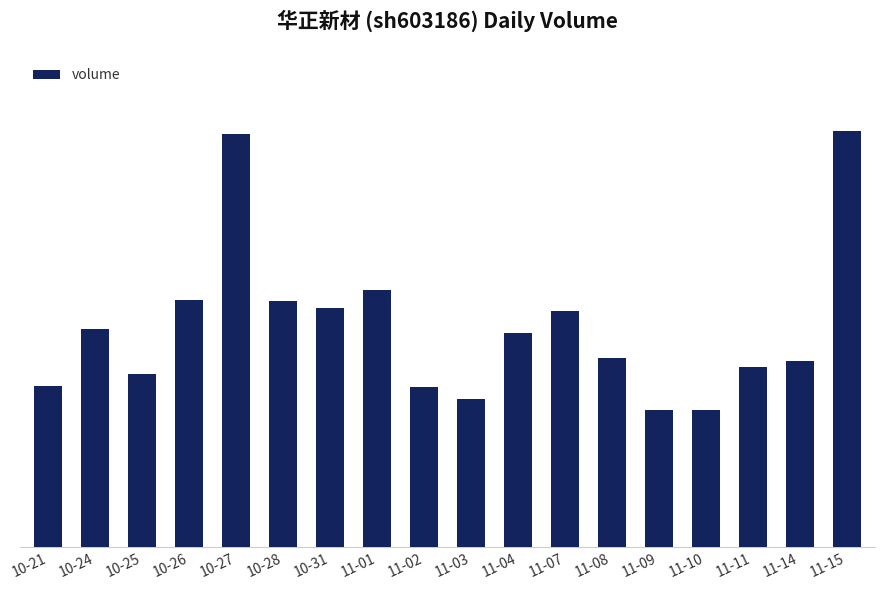

What is the change in value from 10-26 to 11-07?

-915